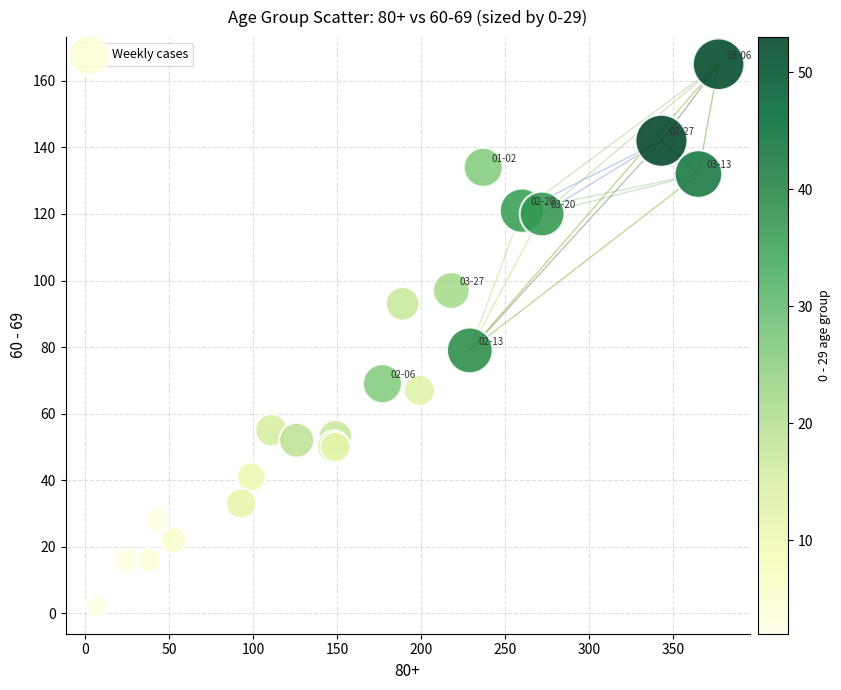

What Y value in the scatter plot is closest to 83?

79